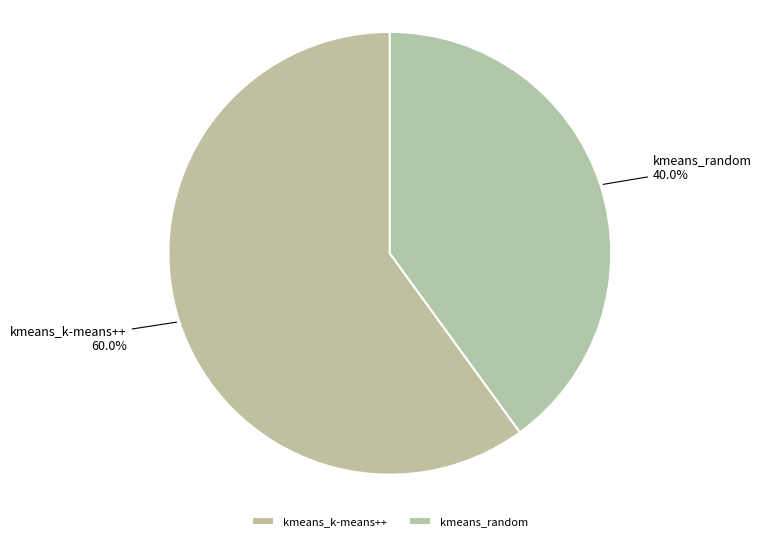

Which category accounts for the majority?

kmeans_k-means++